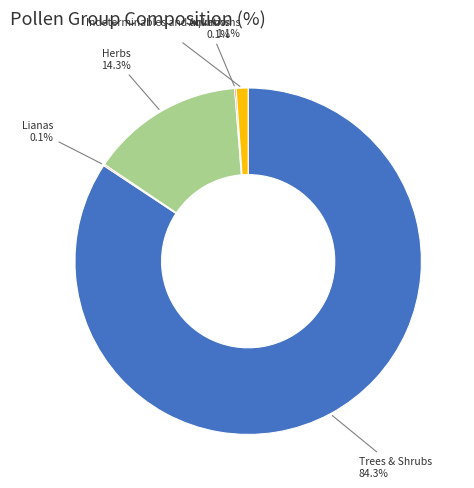

What is the largest slice in the pie chart?

Trees & Shrubs